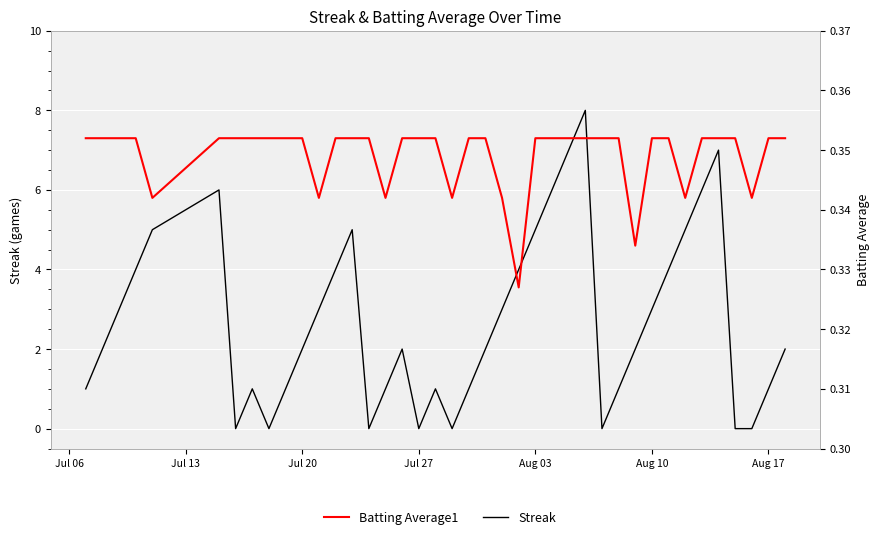

How many categories are shown in the chart?

40